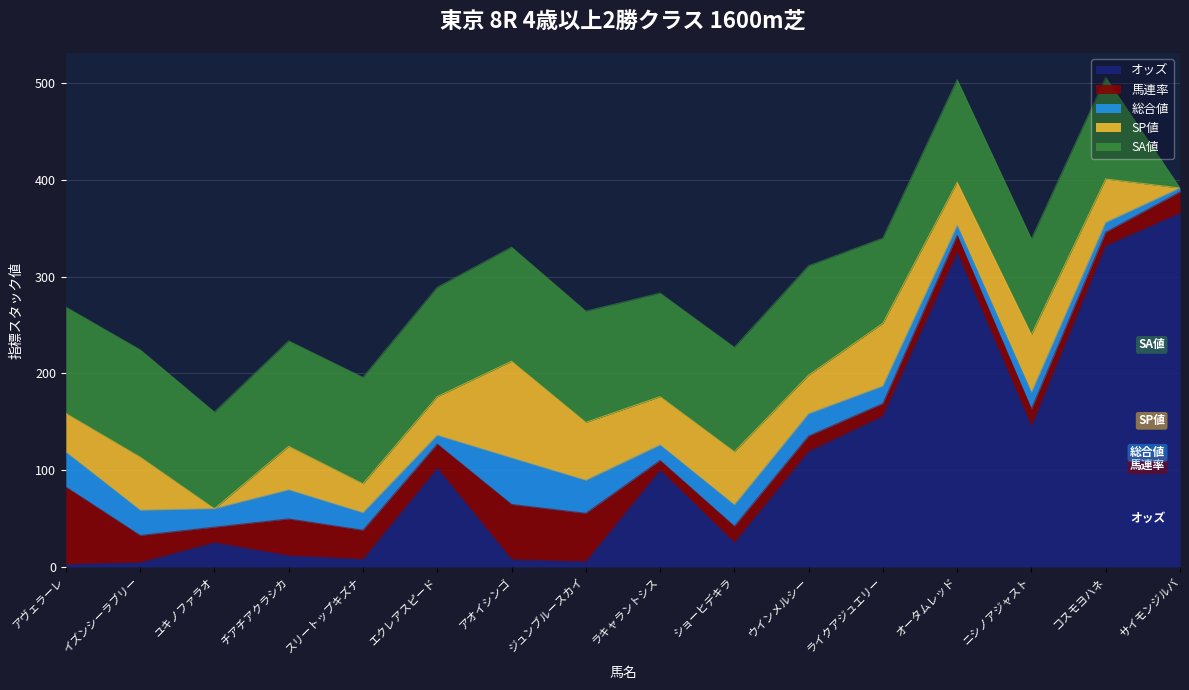

Rank the categories by SP値 value from lowest to highest.

ユキノファラオ, サイモンジルバ, スリートップキズナ, アヴェラーレ, エクレアスピード, ウインメルシー, チアチアクラシカ, オータムレッド, コスモヨハネ, ラキャラントシス, イズンシーラブリー, ショーヒデキラ, ジュンブルースカイ, ニシノアジャスト, ライクアジュエリー, アオイシンゴ